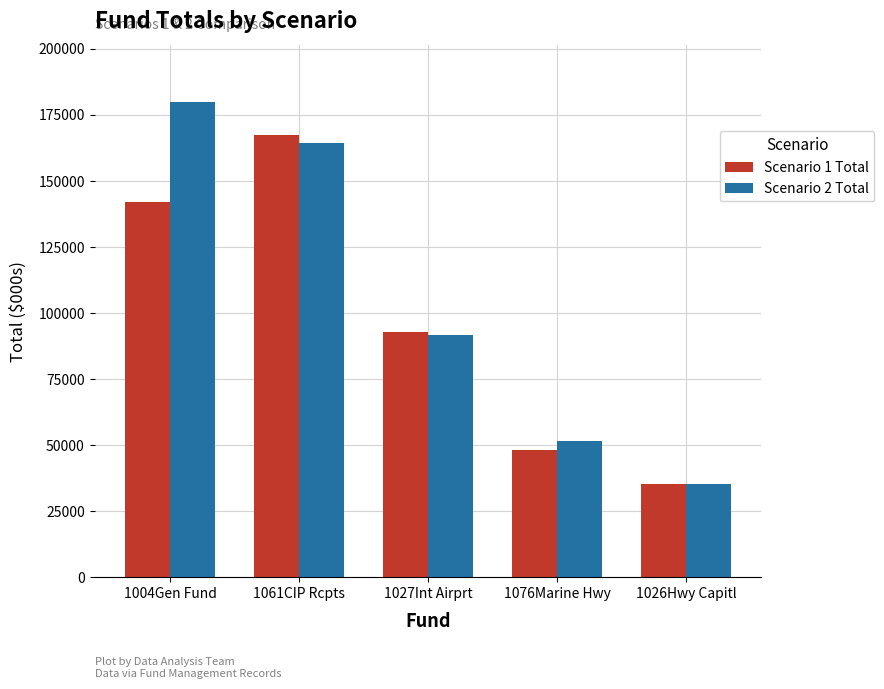

At which label does Scenario 1 Total first exceed 93041?

1004Gen Fund